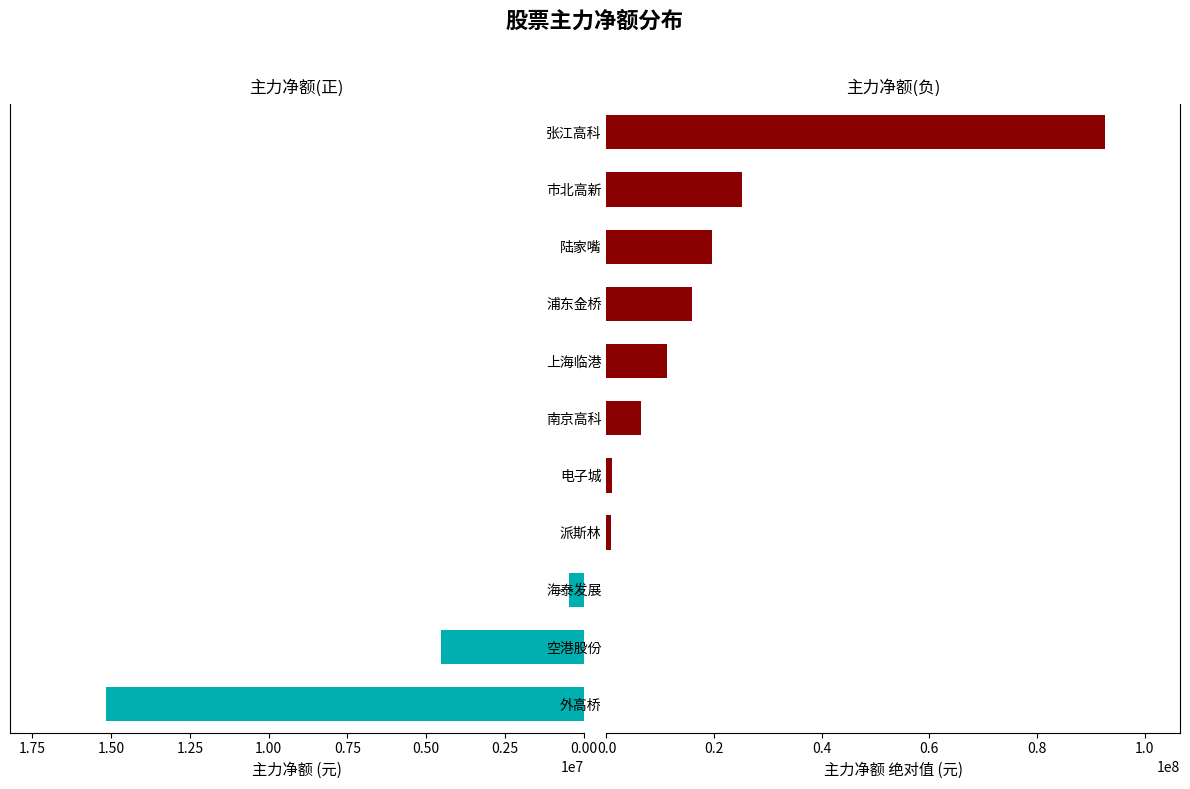

How many series are shown in this chart?

2